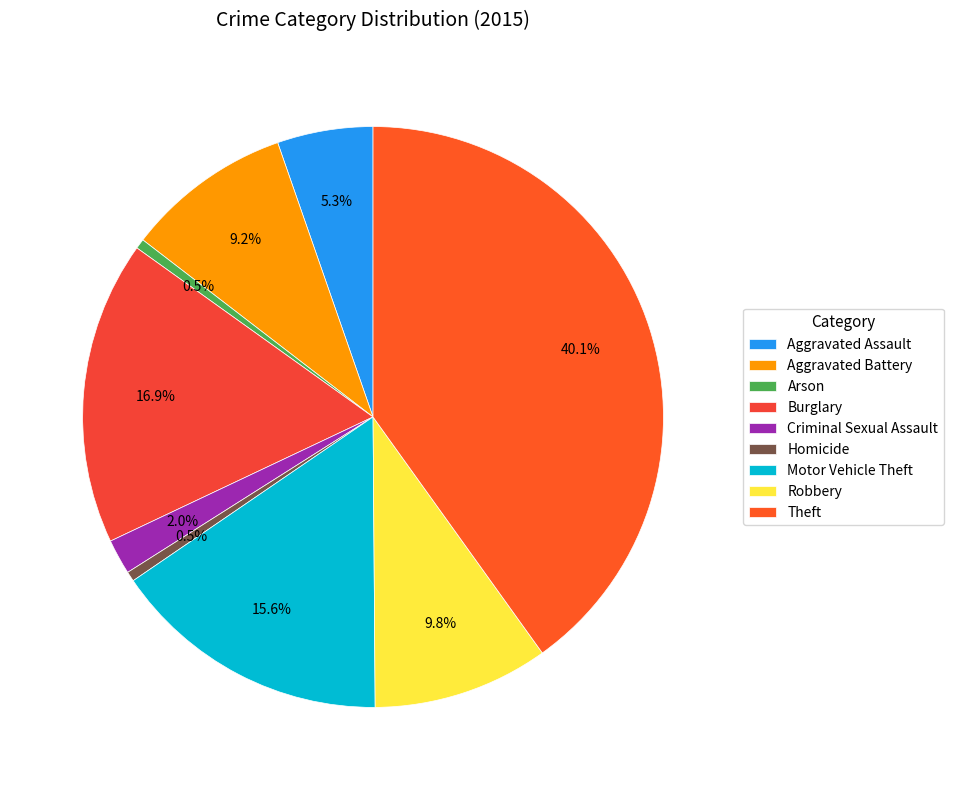

Is it true that Robbery is 17% of the pie?

False